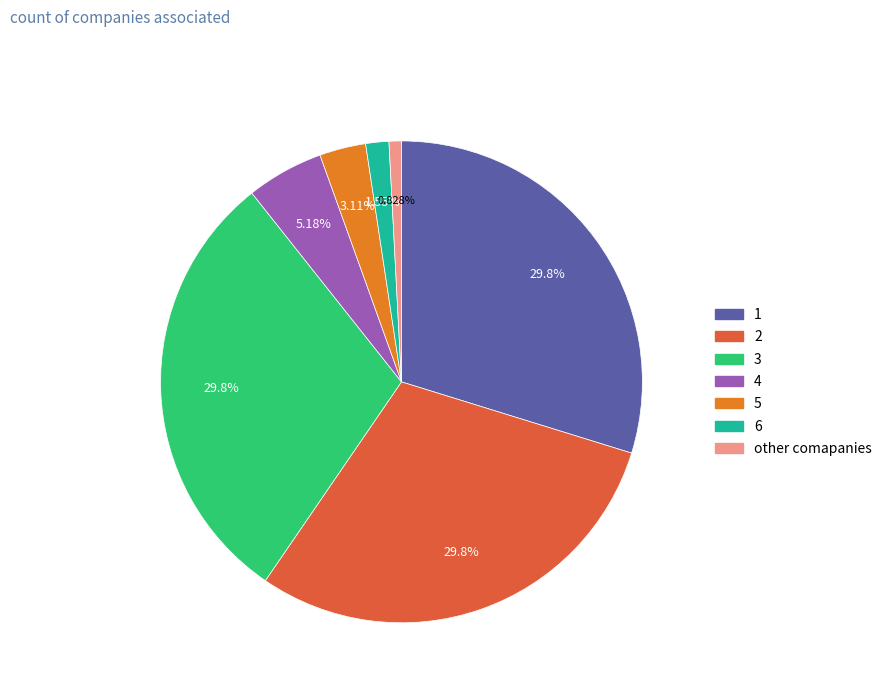

Count the number of slices in the pie.

7